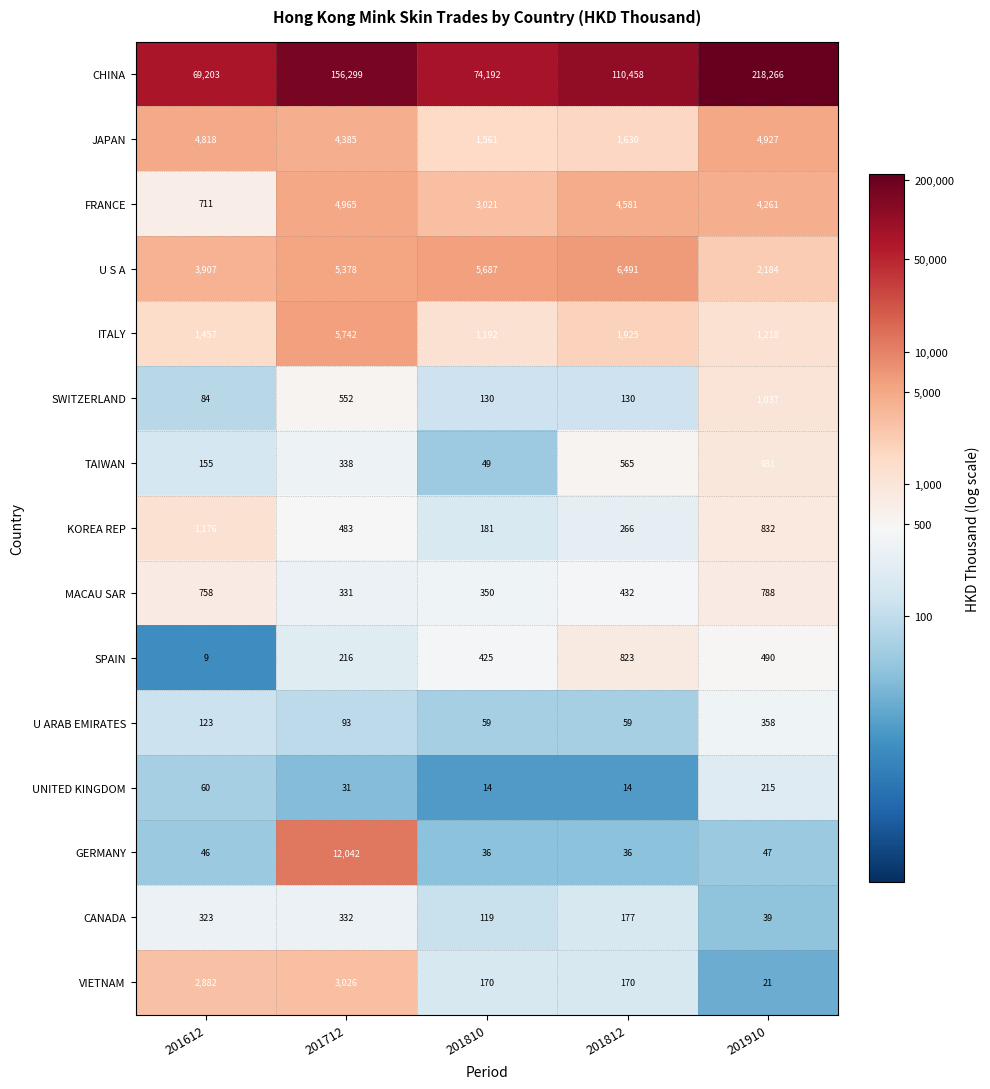

Which series has the largest total across all categories?

CHINA